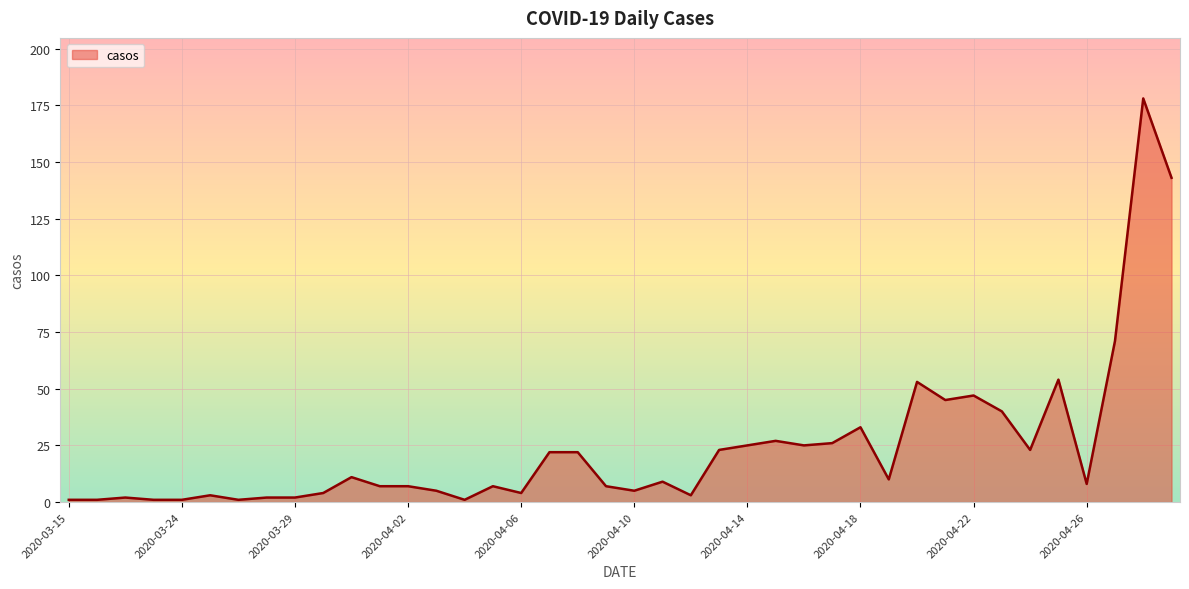

Does the chart display data point markers on the line(s)?

No